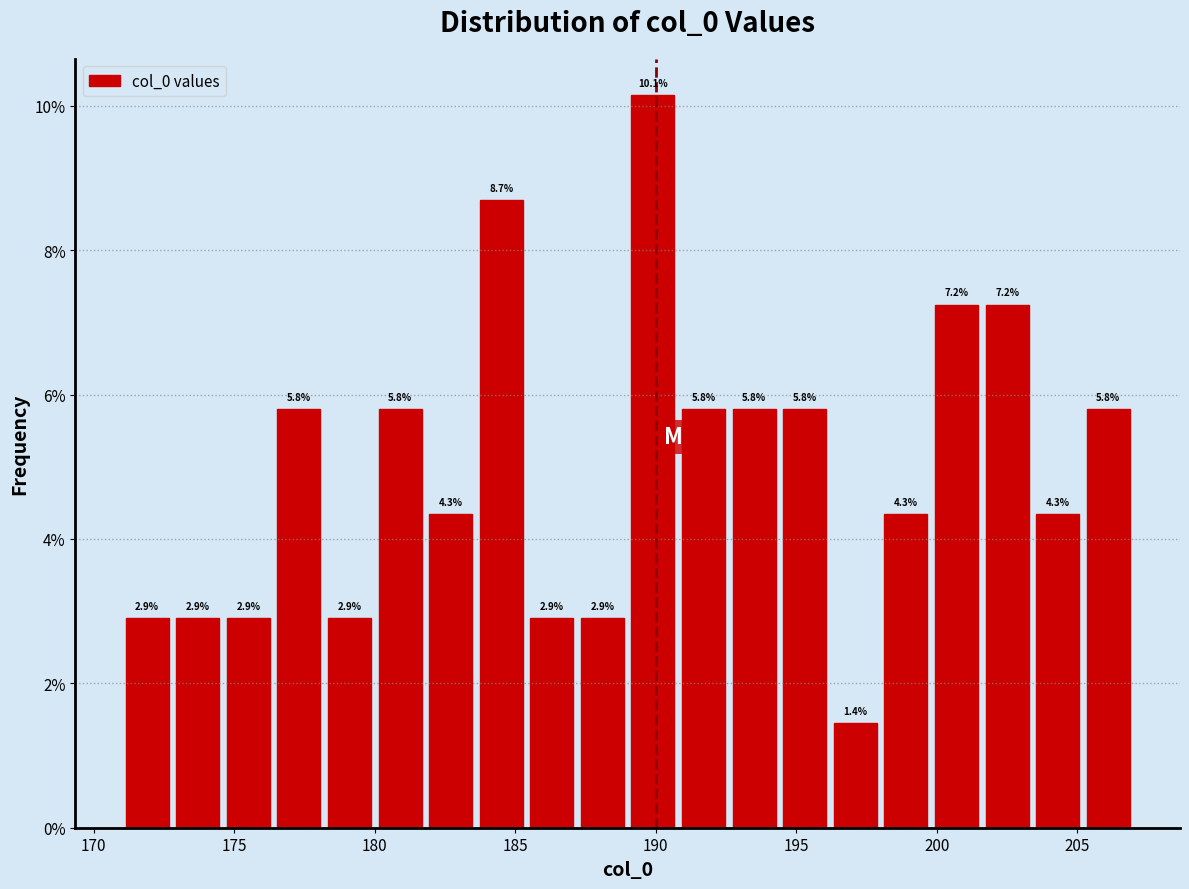

Around what value on the x-axis is the tallest bar? Give the approximate position of its centre, as read against the axis.

190.0